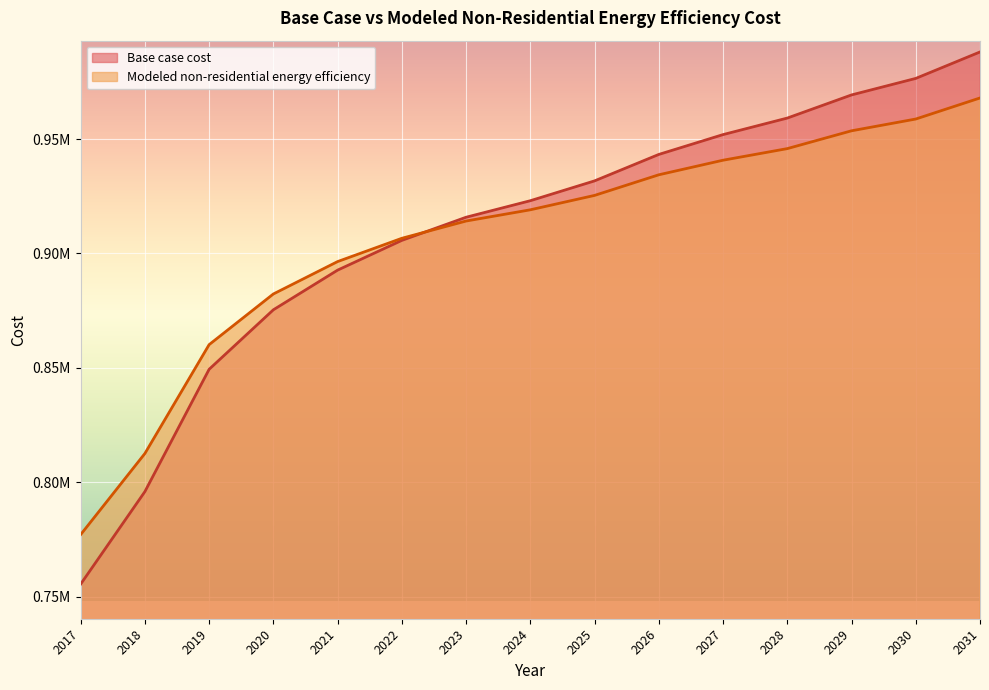

What is the difference between the maximum and minimum values in the Base case cost series?

232634.4